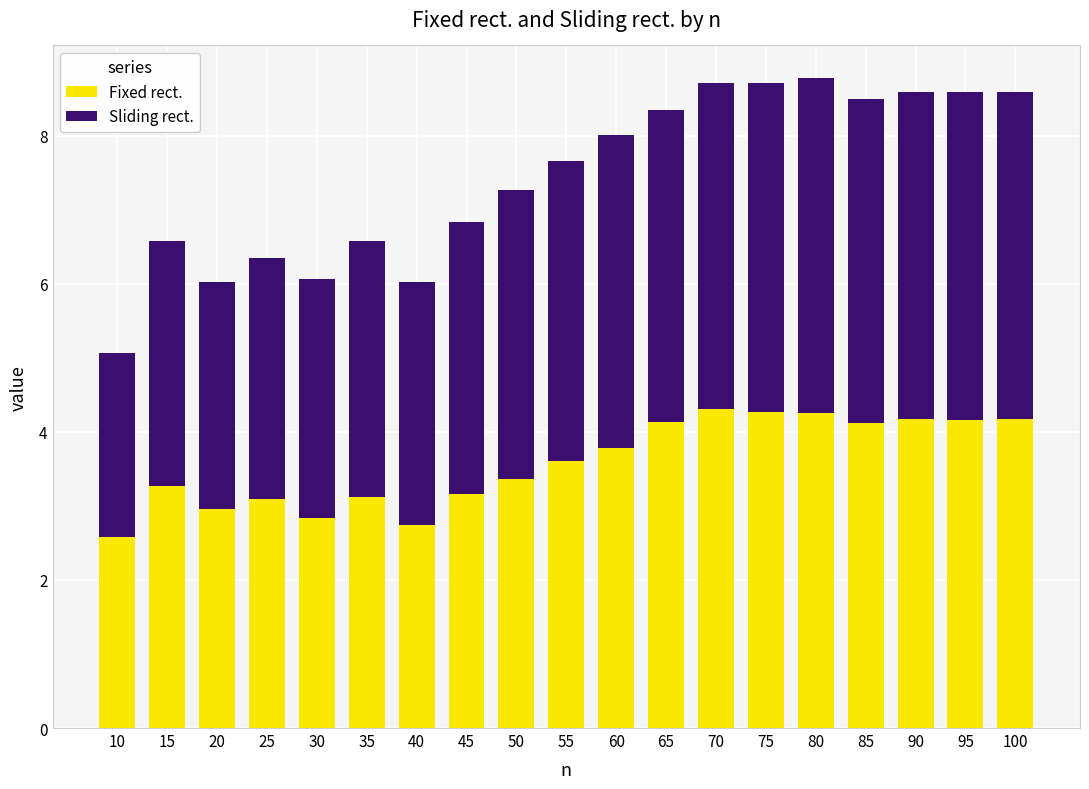

What is the lowest value of the Fixed rect. series?

2.6